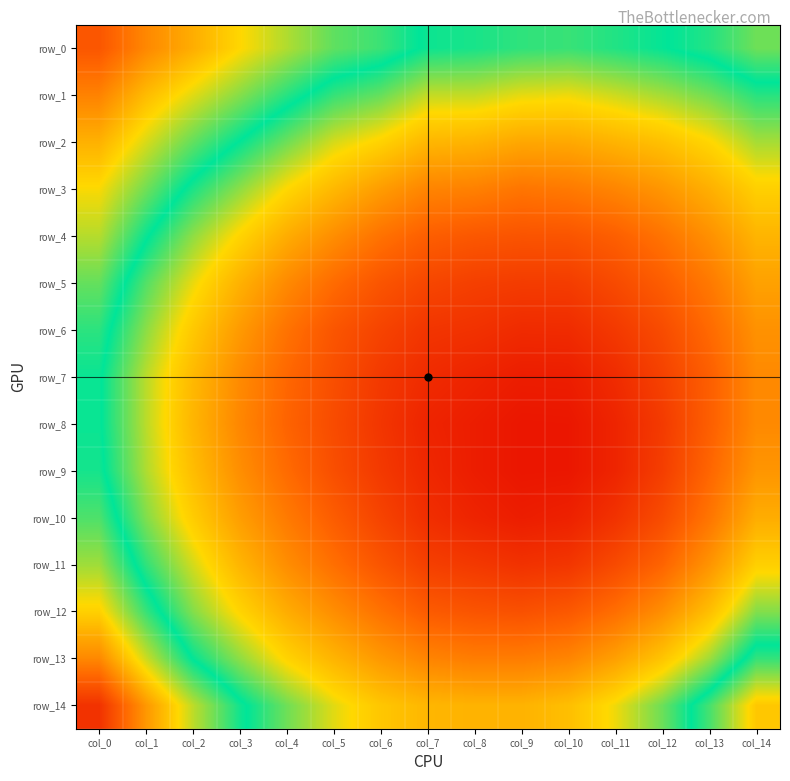

At which category does the chart reach its peak across all series?

col_0